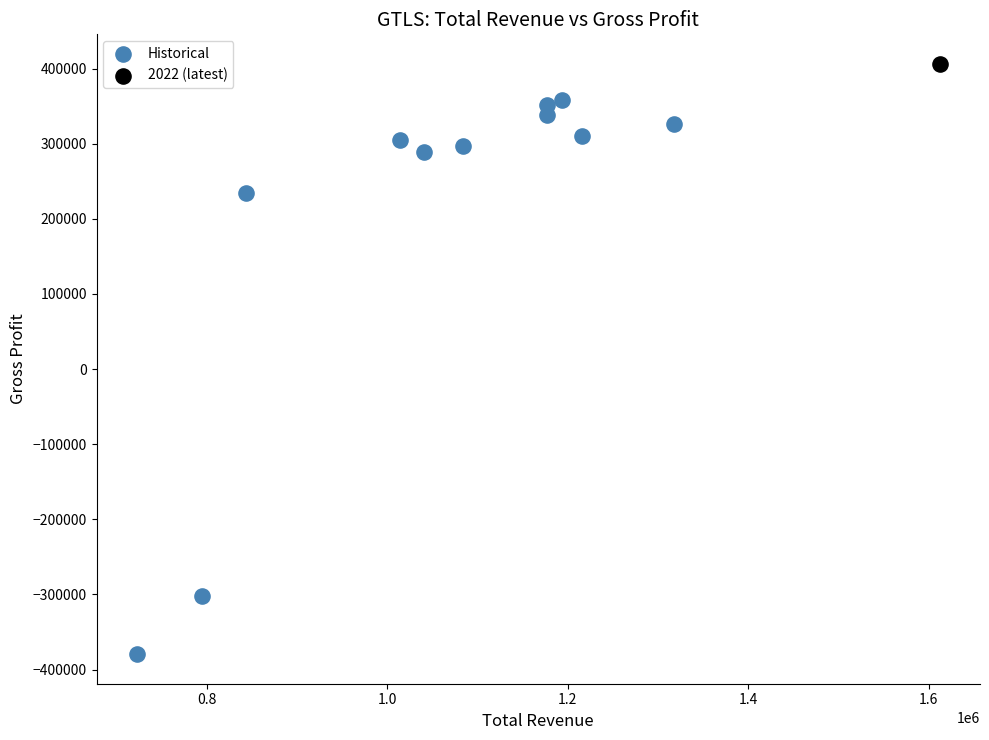

What are all the series names shown in the legend?

Historical, 2022 (latest)